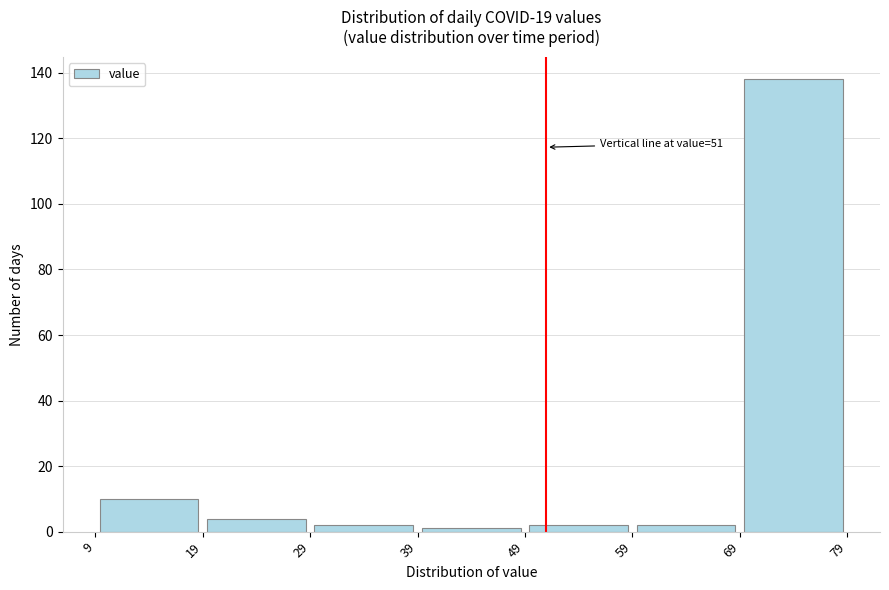

Over which range of the x-axis is the bar tallest?

69 to 79